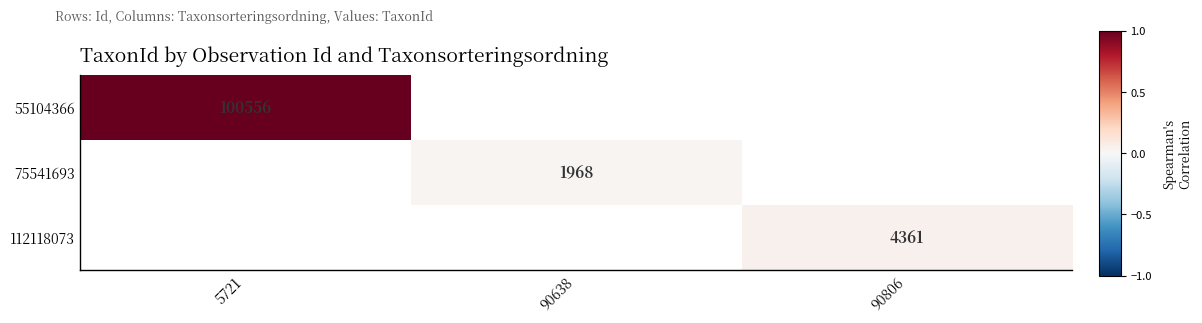

True or false: 112118073 has a value of 4361 at 90806.

True